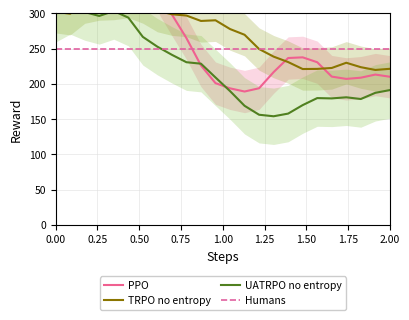

How many values in the UATRPO no entropy series exceed 209?

12